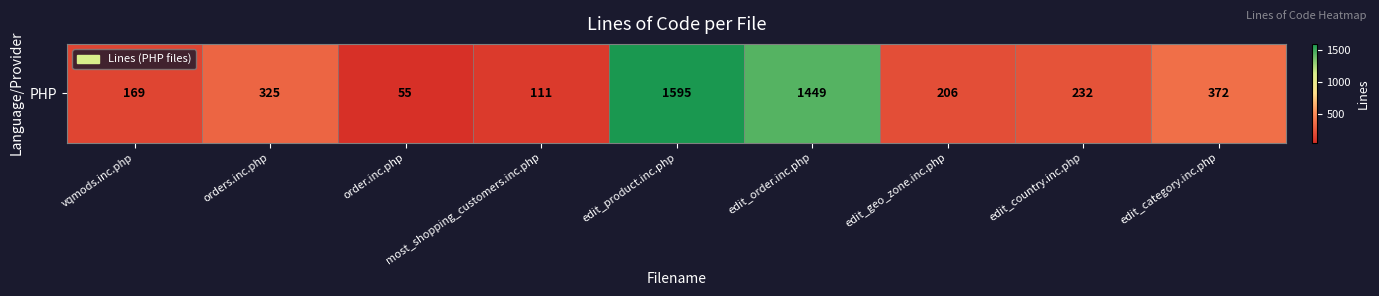

Reading right to left, what are all the values shown in this chart?

372	232	206	1449	1595	111	55	325	169